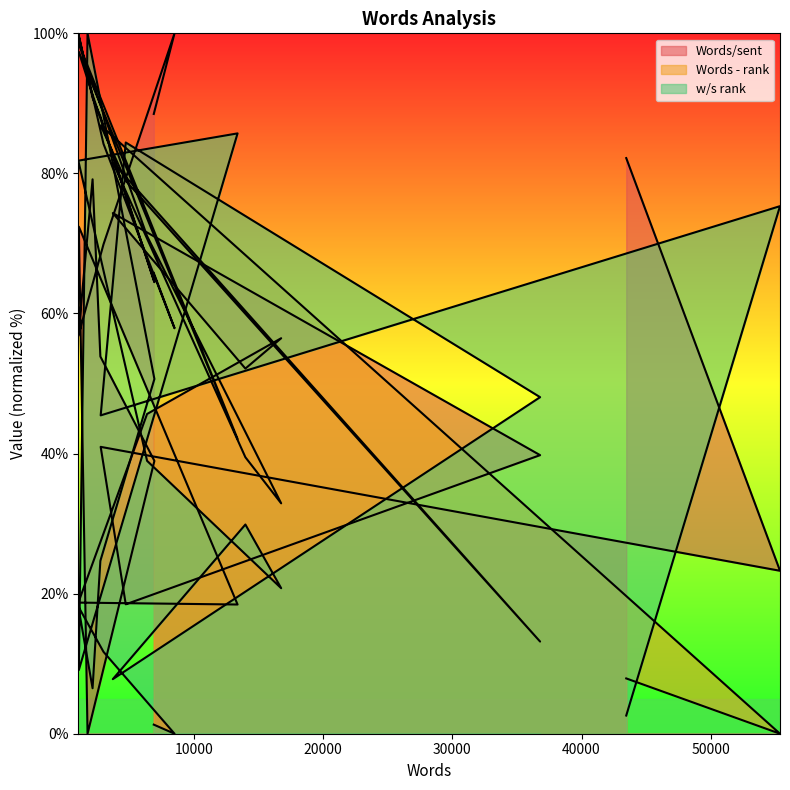

How many intersections are there between Words - rank and Words/sent?

6